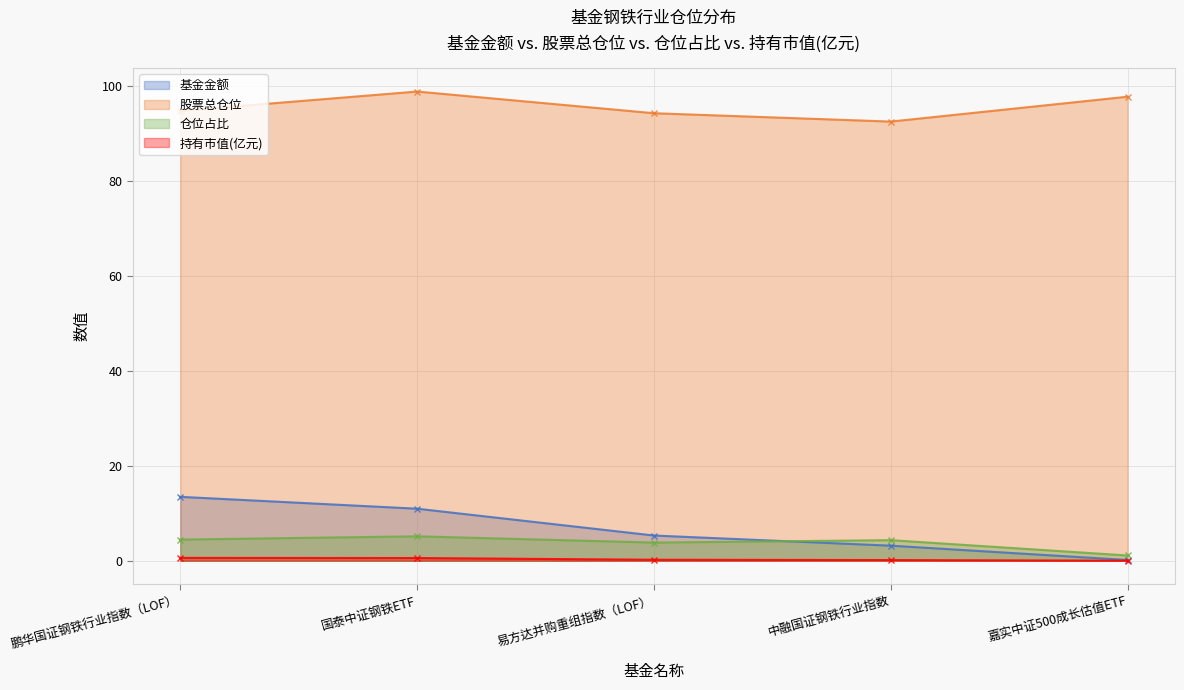

True or false: 股票总仓位 has more than 0 interior local peaks.

True